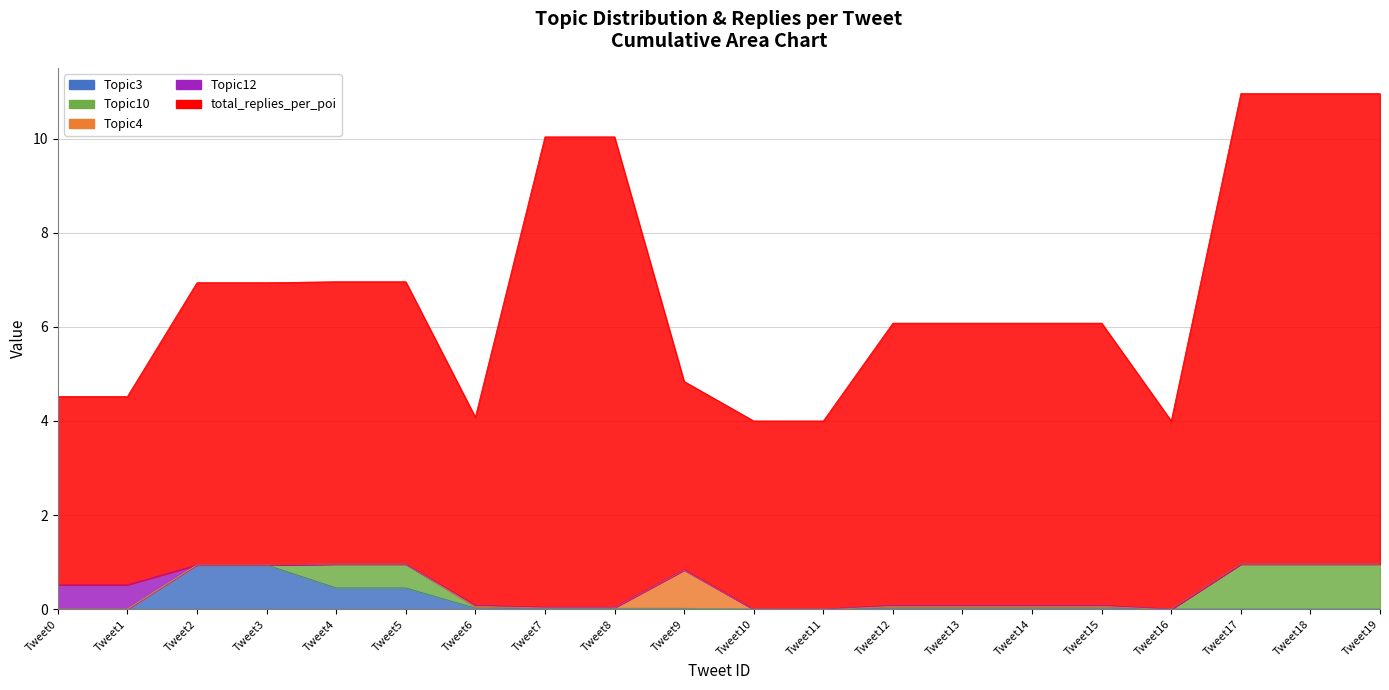

What is the difference between the maximum and second lowest values in the total_replies_per_poi series?

6.0